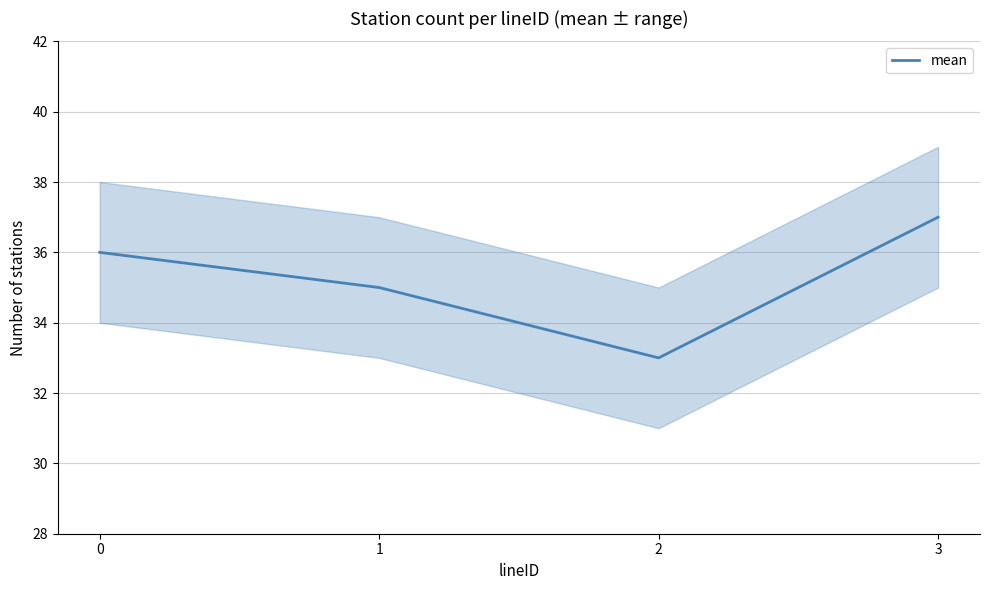

What is the change in value from 1 to 3?

+2